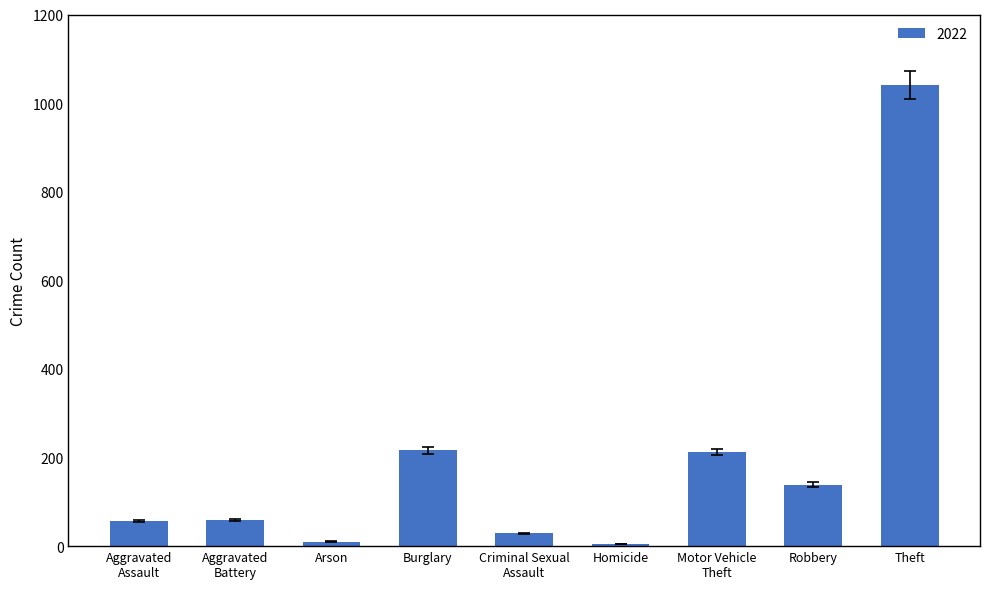

How many bars are there in total?

9